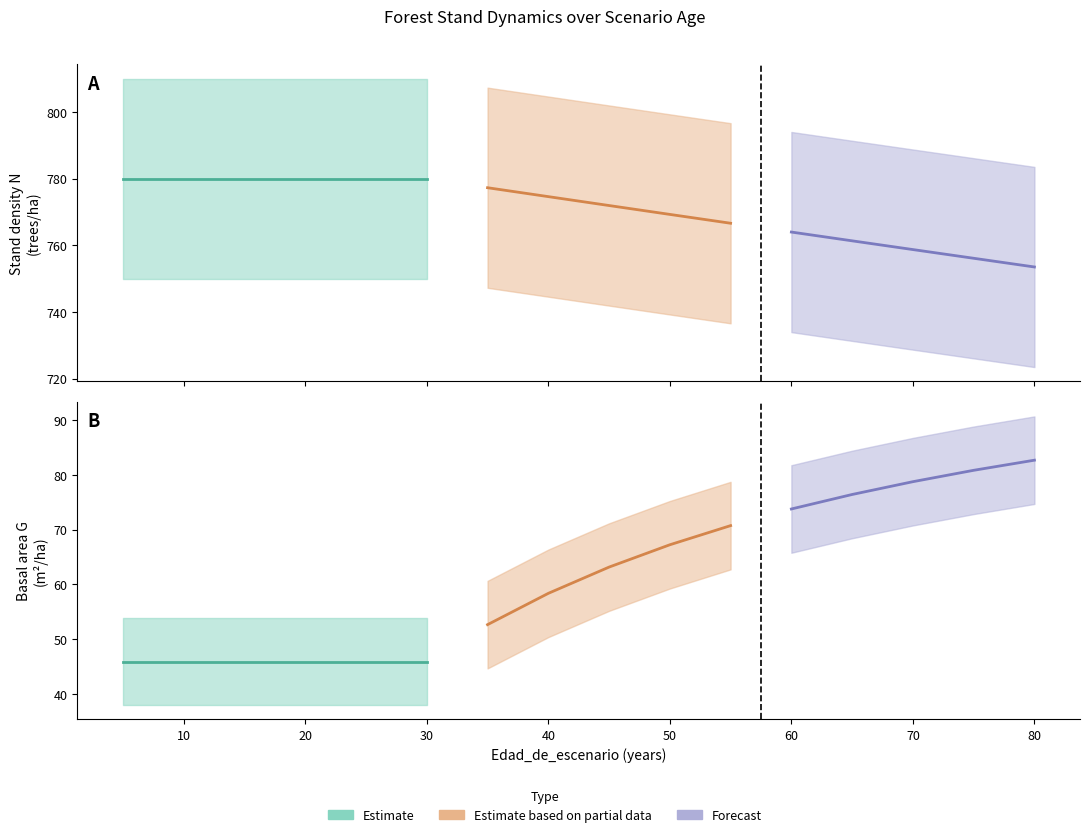

True or false: G and SDI cross at least once.

False